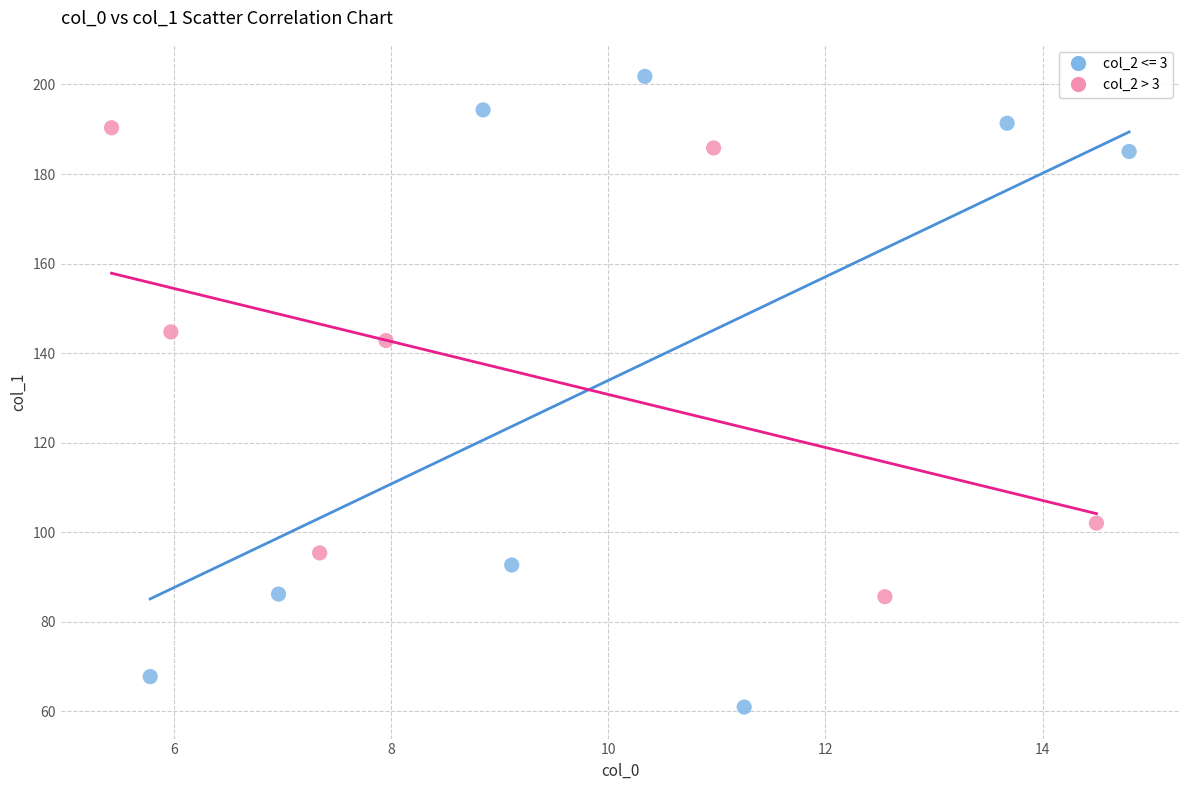

Which series reaches the maximum Y coordinate?

col_2 <= 3